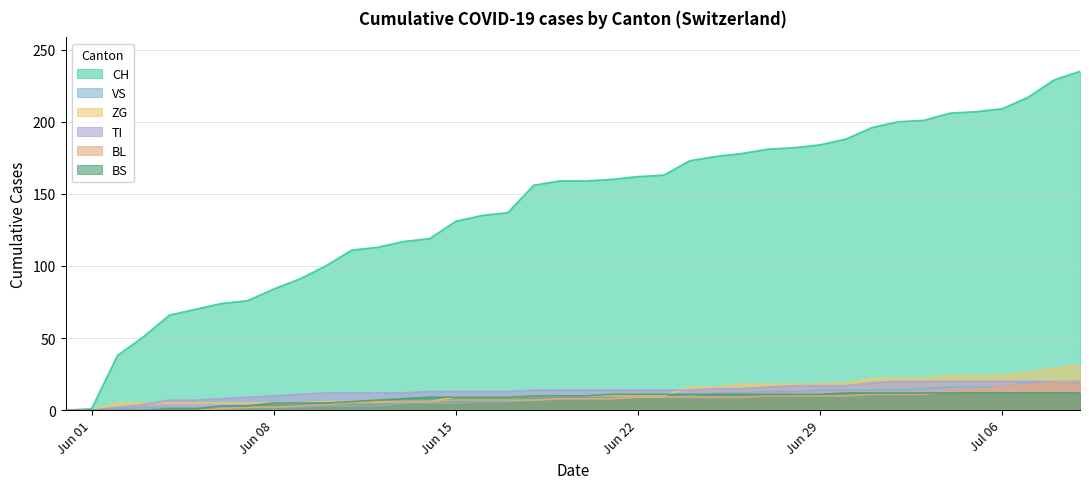

How many categories are shown in the chart?

40